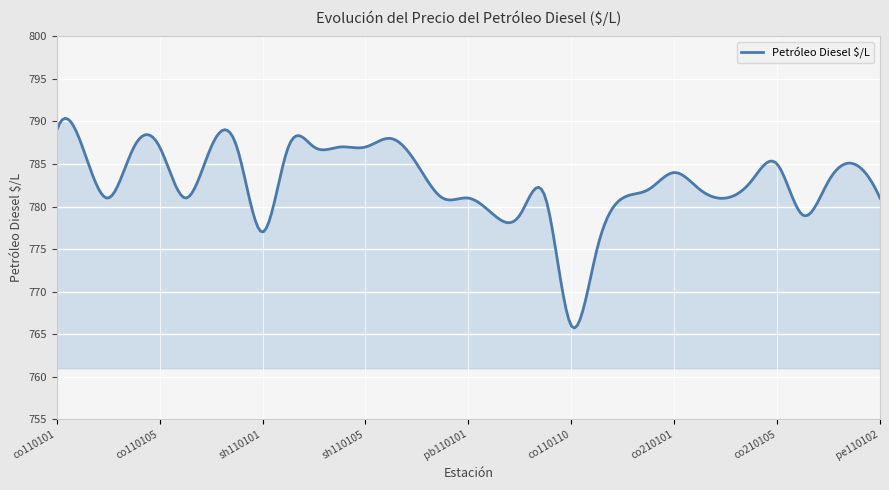

What is the minimum value shown in the chart?

765.7